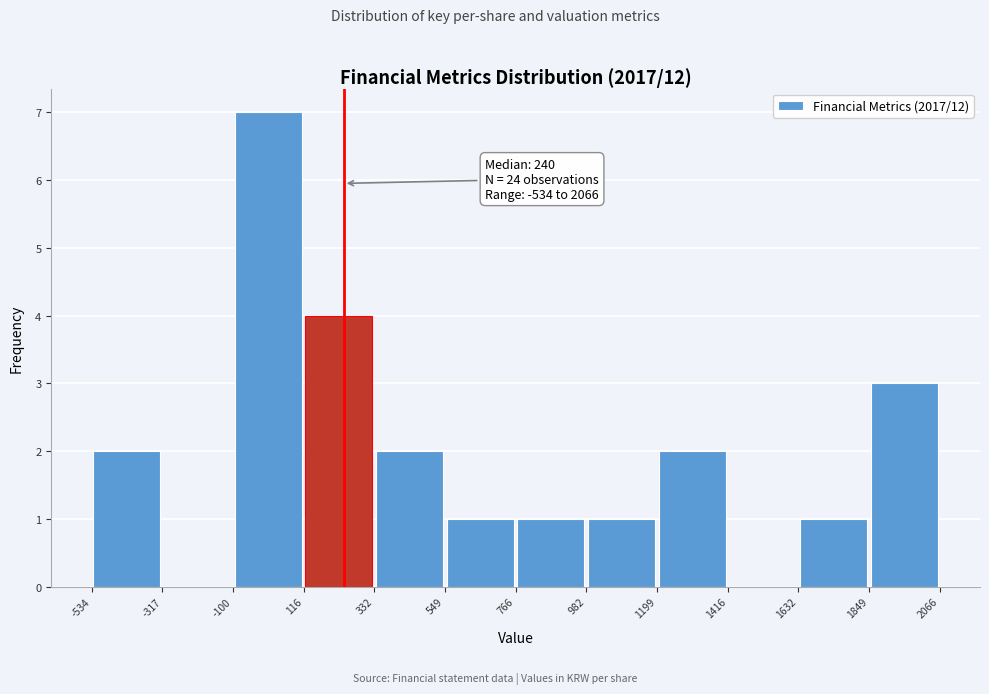

Which range on the x-axis has the tallest bar?

-100 to 116